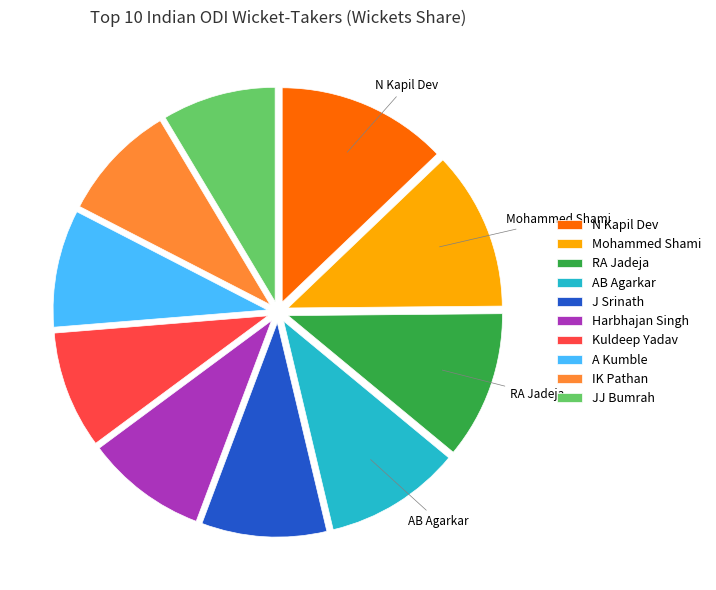

The Mohammed Shami slice represents 17% of the pie. True or false?

False